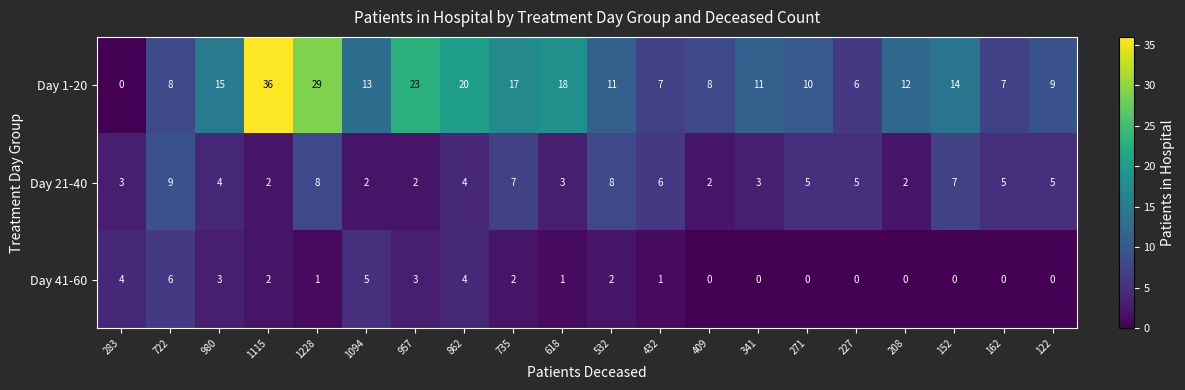

True or false: Day 1-20 has a value of 8 at 409.

True